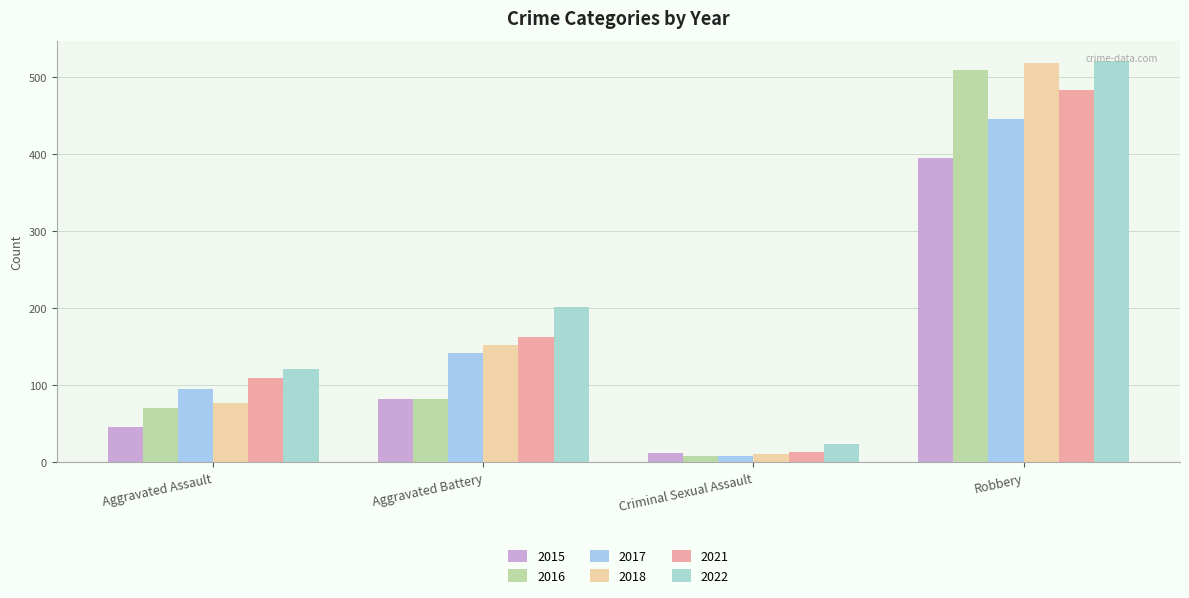

At Aggravated Battery, list the series in order from smallest to largest.

2015, 2016, 2017, 2018, 2021, 2022